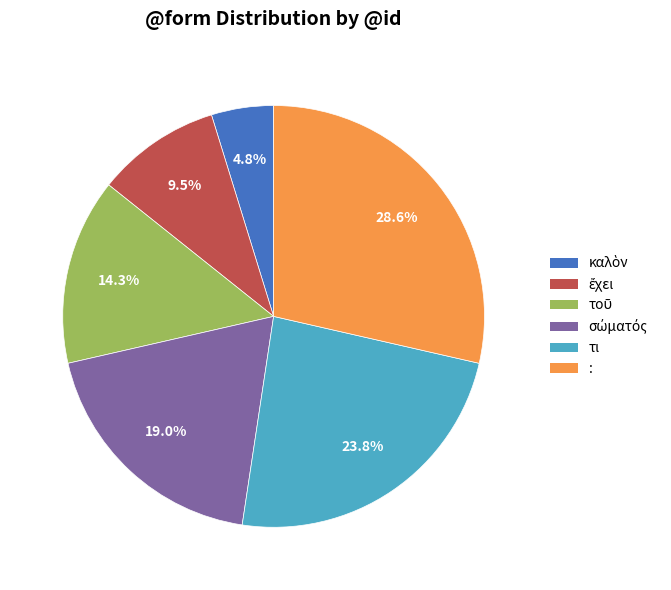

Do : and τι together represent more than half of the pie?

Yes